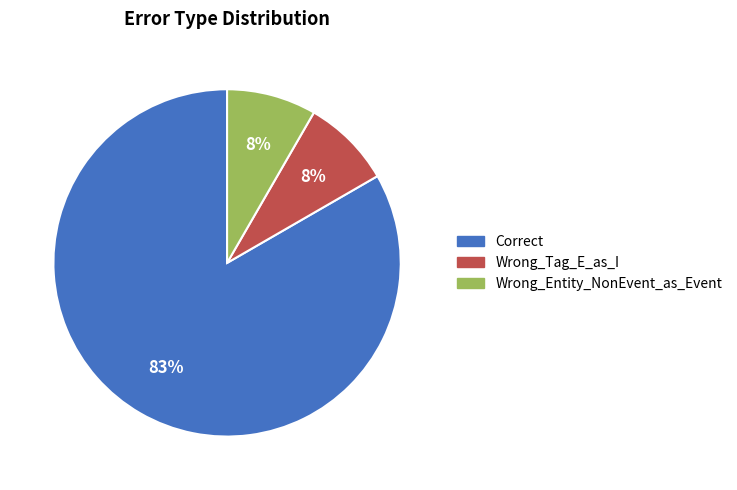

What is the ratio of the value at Wrong_Entity_NonEvent_as_Event to the value at Wrong_Tag_E_as_I?

1.0